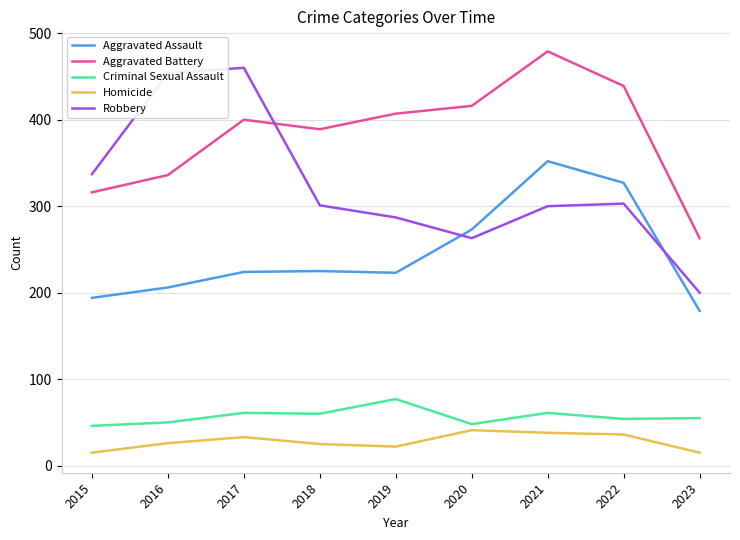

Rank the series by their maximum value, from lowest to highest.

Homicide, Criminal Sexual Assault, Aggravated Assault, Robbery, Aggravated Battery